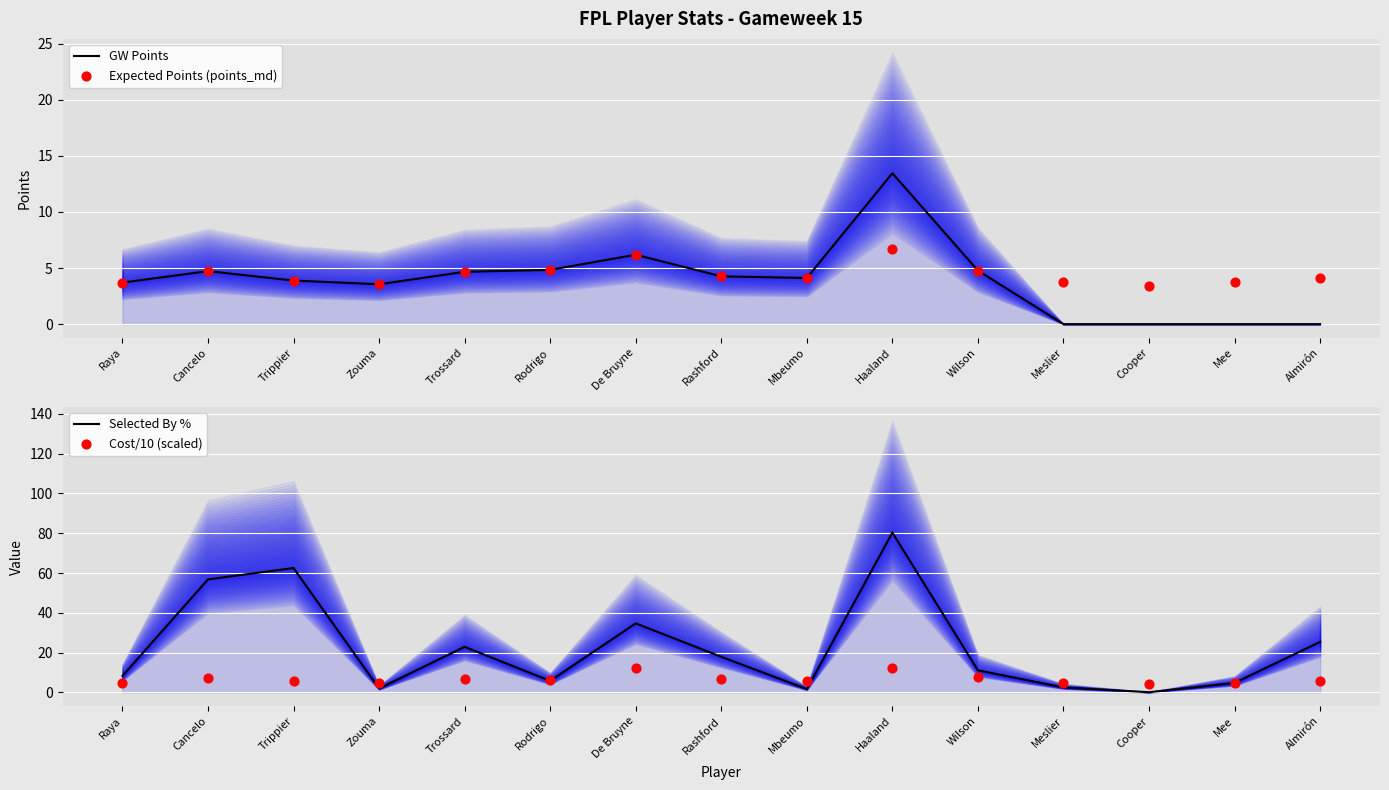

What is the total value across all series at Cooper?

7.9